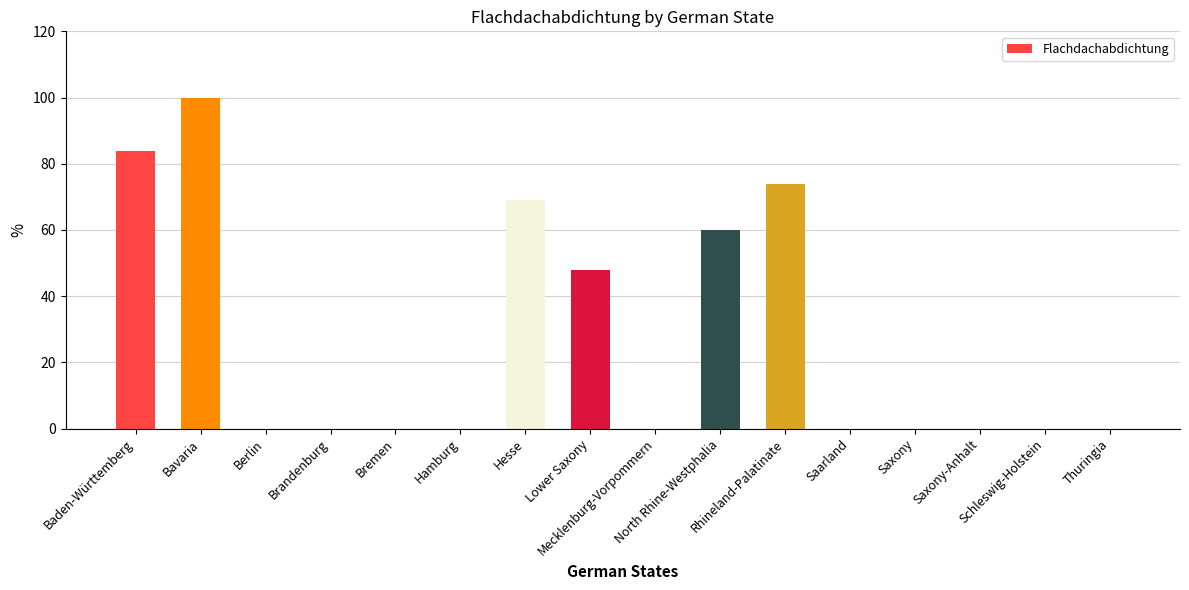

What is the sum of all values?

435